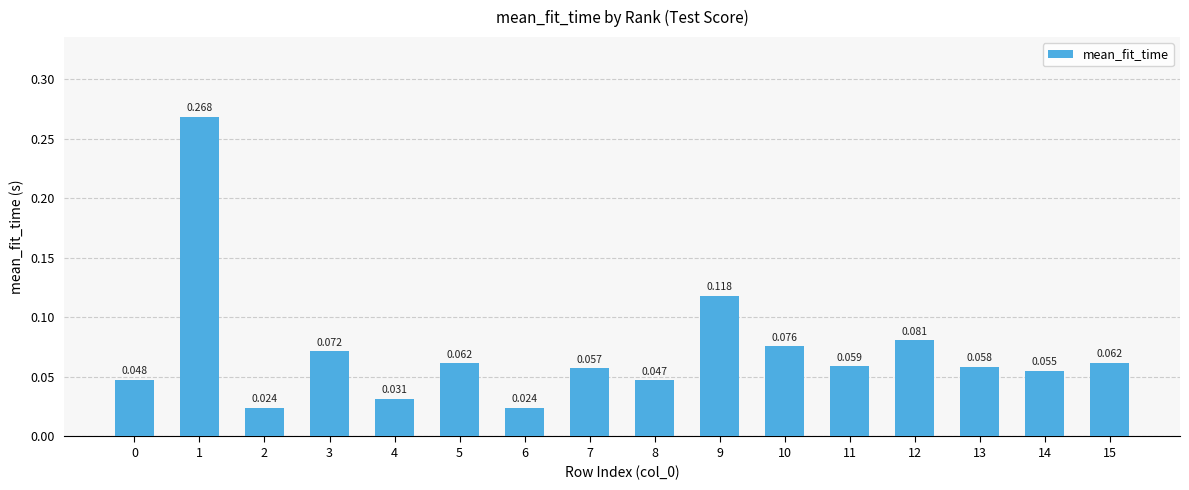

How many series are shown in this chart?

1